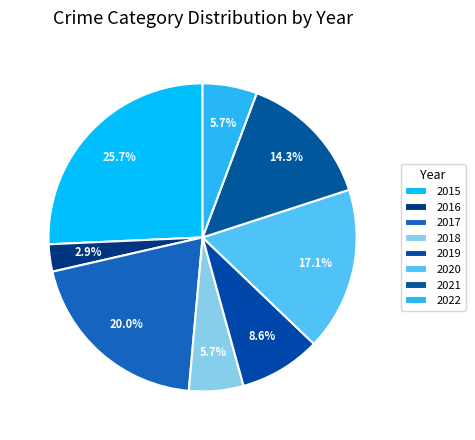

What is the change in value from 2017 to 2021?

-2